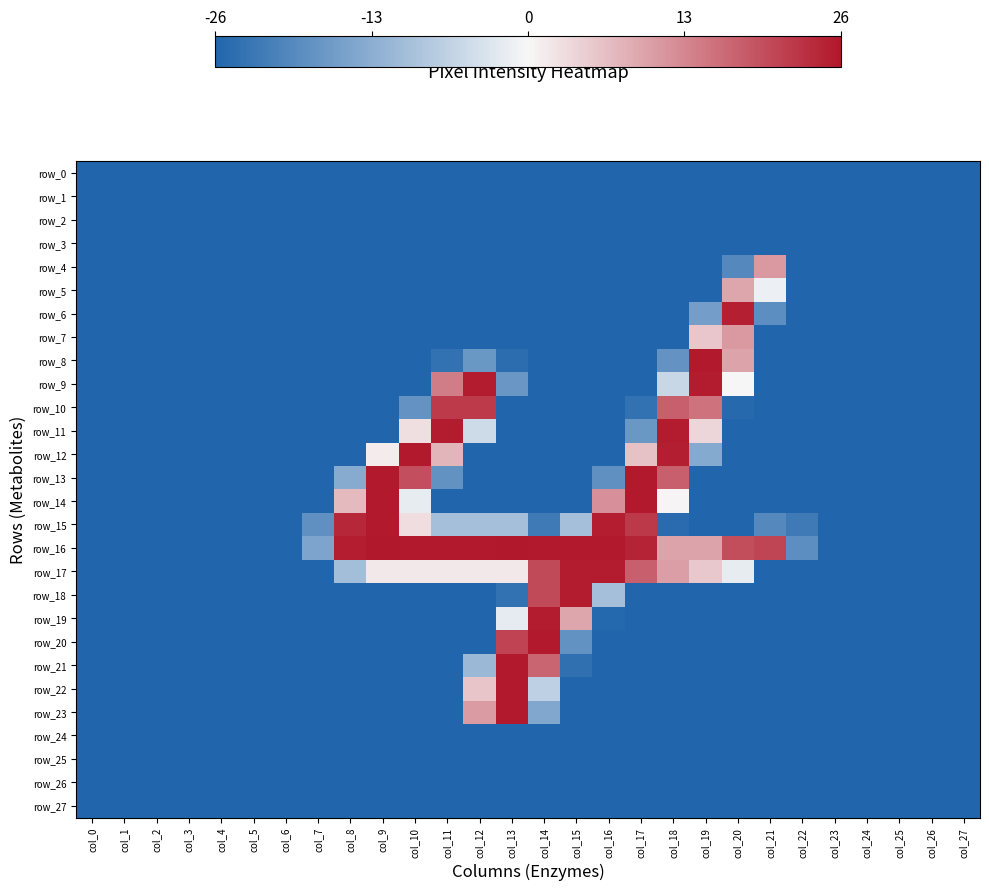

What is the difference between the maximum and minimum values in the row_22 series?

51.8